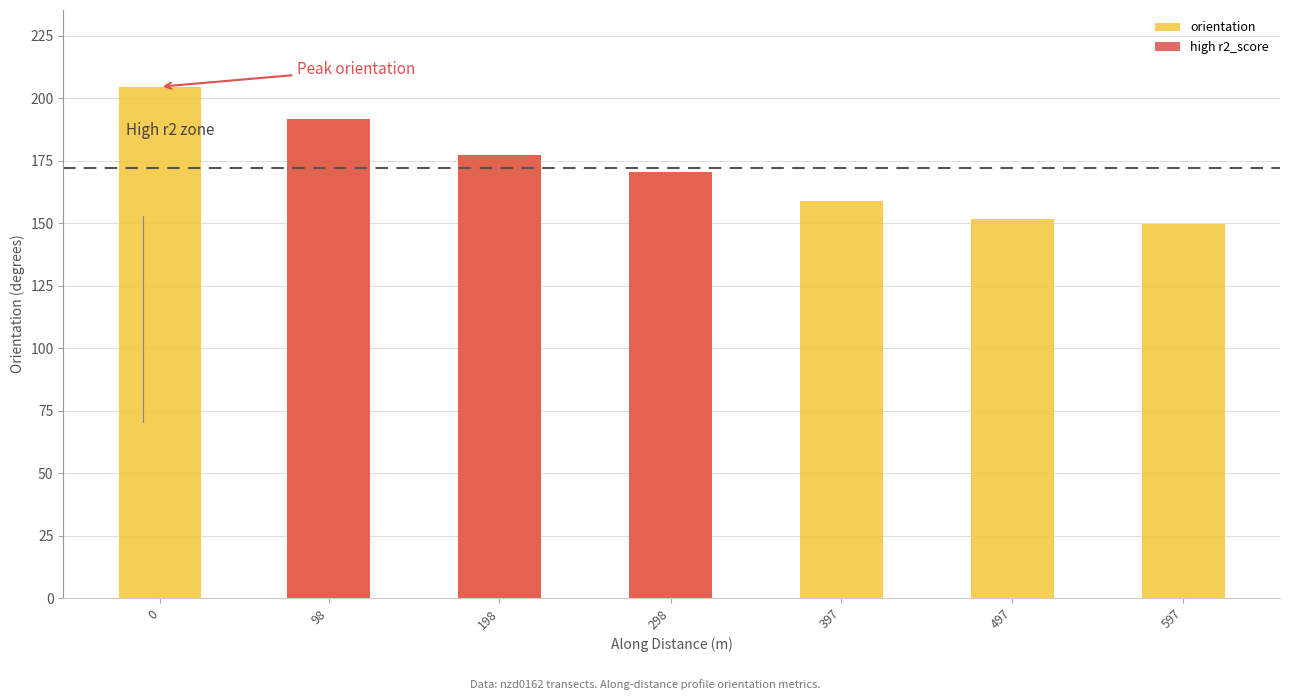

List the series in order of their peak value, lowest first.

high r2_score, orientation